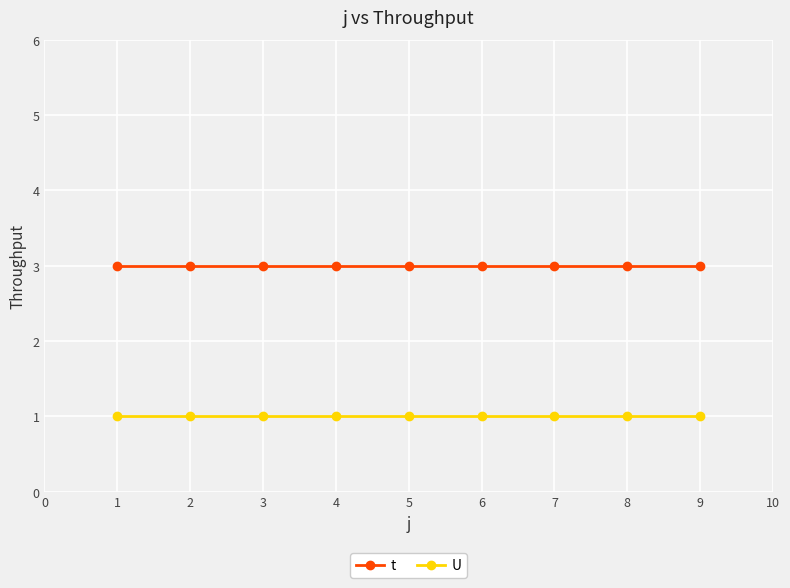

True or false: t and U intersect in this chart.

False